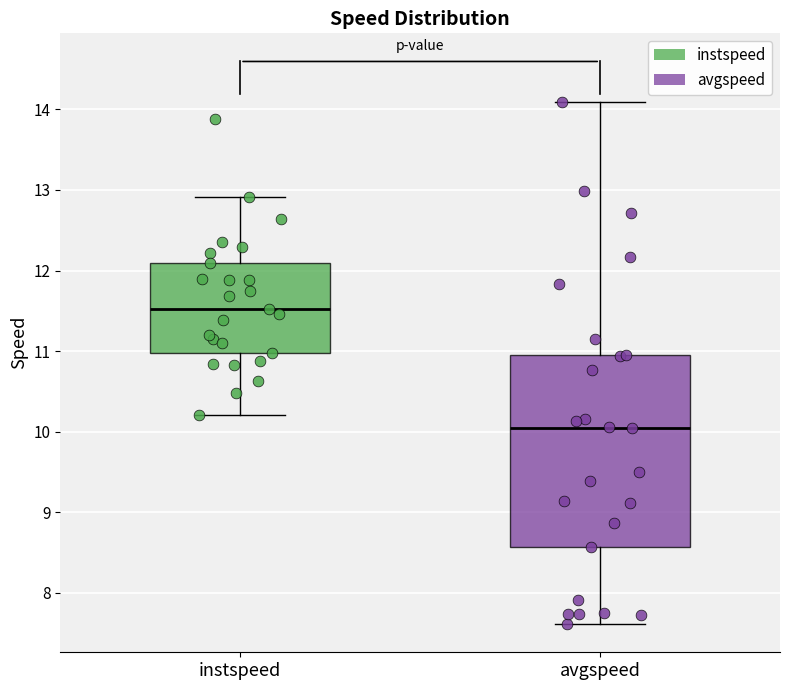

Reading left to right, transcribe this box plot: for each box, give where its median line is, the range the box spans, and where its two whiskers end, as read against the y-axis. The values are not printed on the chart, so give them approximately, as read against the axis.

instspeed: median 11.5, box 11.0 to 12.1, whiskers 10.2 to 12.9
avgspeed: median 10.1, box 8.6 to 10.9, whiskers 7.6 to 14.1